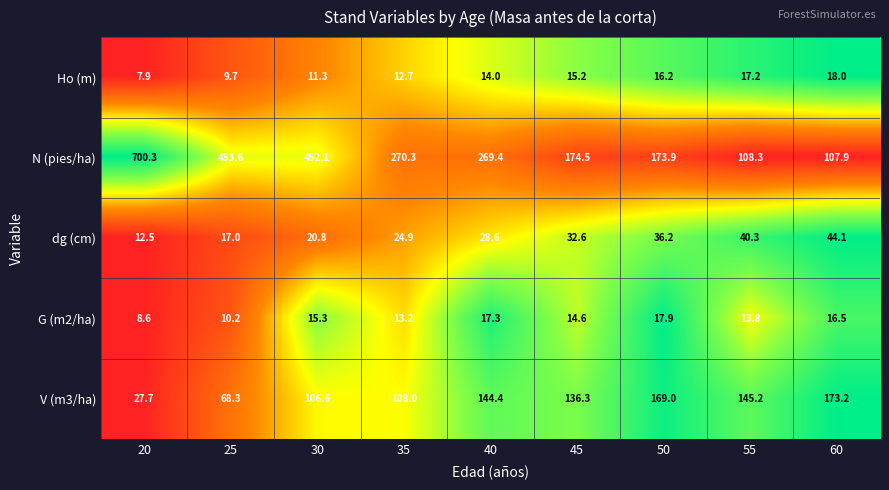

What is the greatest value displayed?

700.3